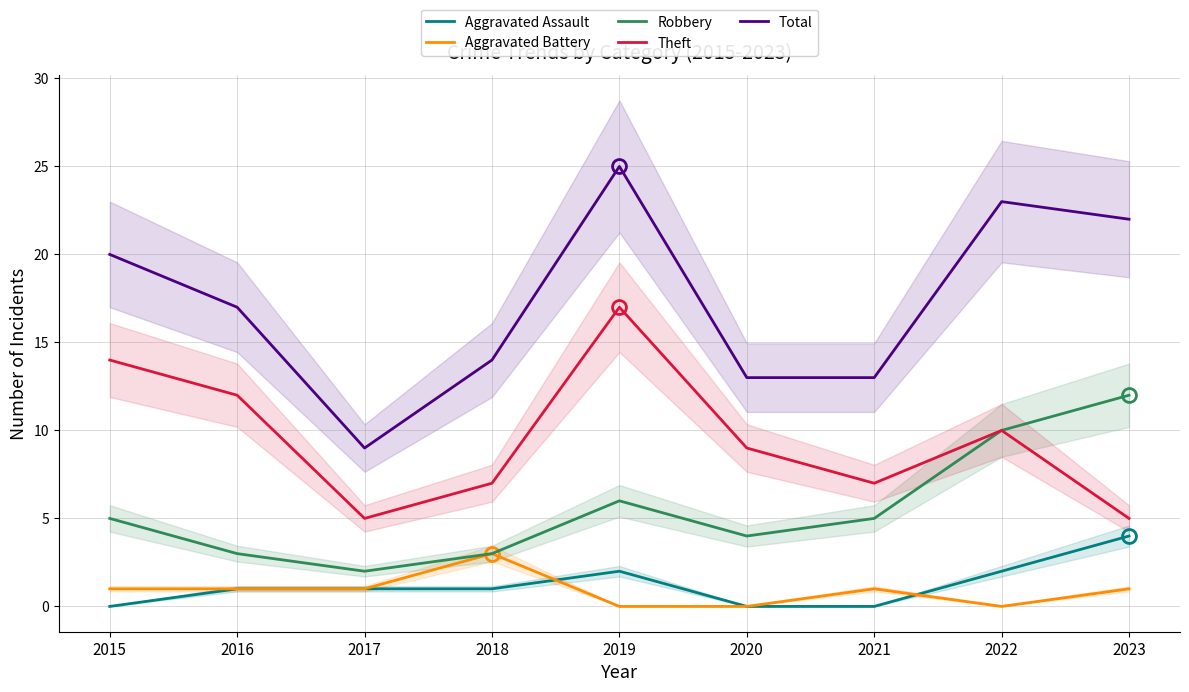

Reading left to right, what are all the values shown in this chart?

Aggravated Assault: 2015=0	2016=1	2017=1	2018=1	2019=2	2020=0	2021=0	2022=2	2023=4
Aggravated Battery: 2015=1	2016=1	2017=1	2018=3	2019=0	2020=0	2021=1	2022=0	2023=1
Robbery: 2015=5	2016=3	2017=2	2018=3	2019=6	2020=4	2021=5	2022=10	2023=12
Theft: 2015=14	2016=12	2017=5	2018=7	2019=17	2020=9	2021=7	2022=10	2023=5
Total: 2015=20	2016=17	2017=9	2018=14	2019=25	2020=13	2021=13	2022=23	2023=22